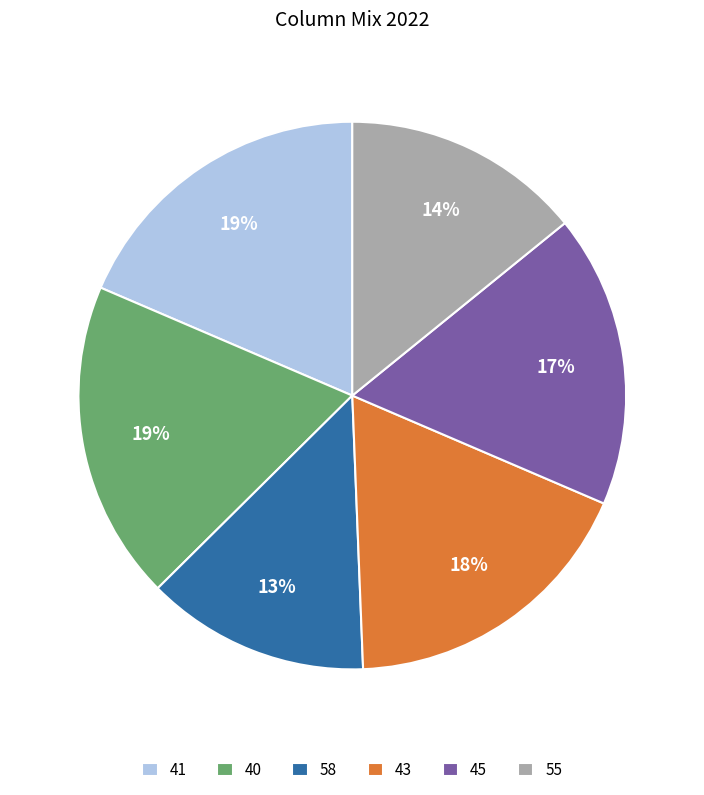

Is there any slice that represents more than half of the pie?

No